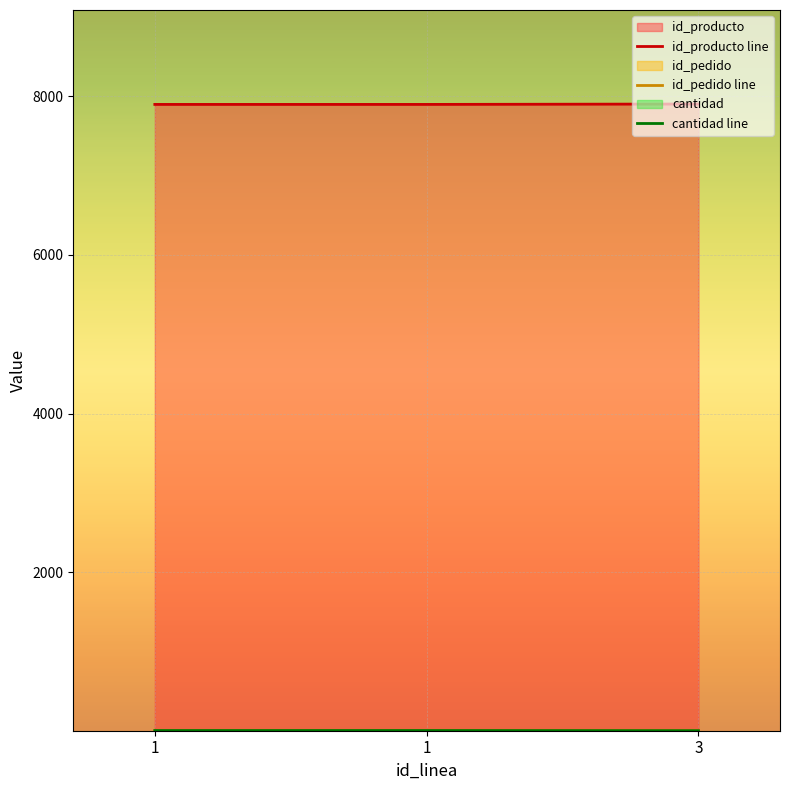

How many data points in cantidad line are less than 3?

1